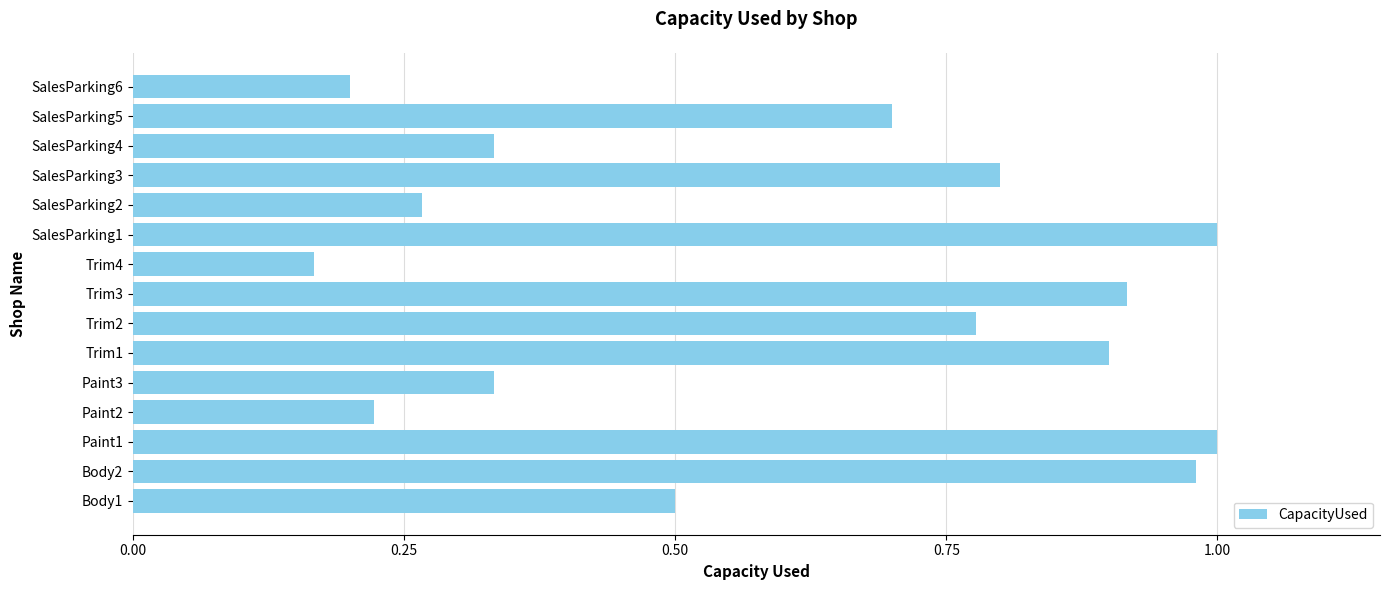

What is the sum of the values at Trim2 and SalesParking1?

1.8